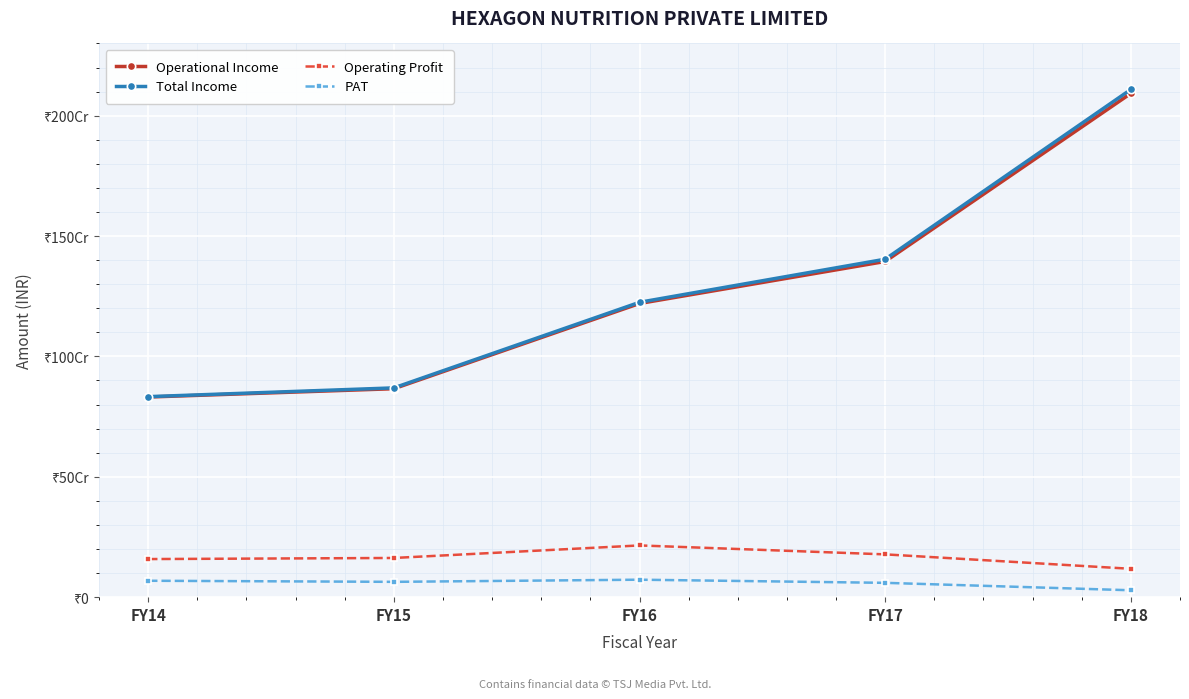

The Total Income series shows 2108982646 at FY18. True or false?

True